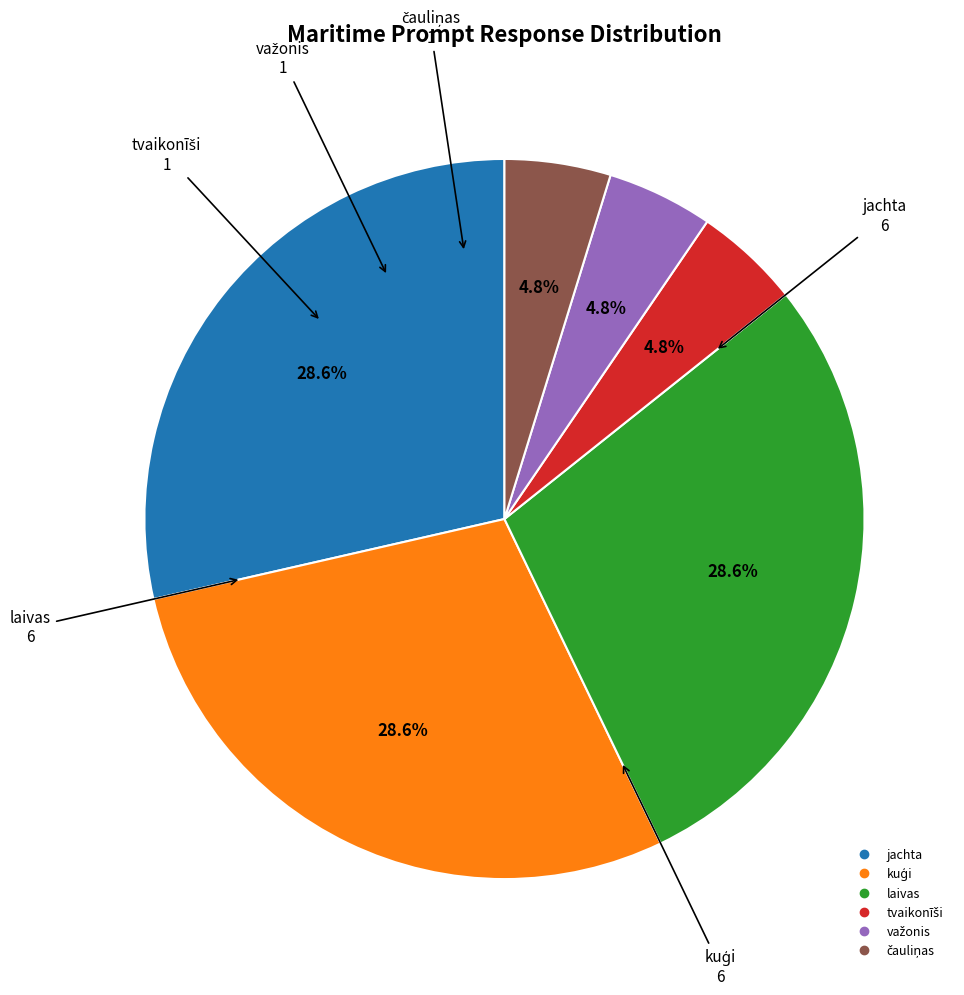

Does any single category account for the majority?

No